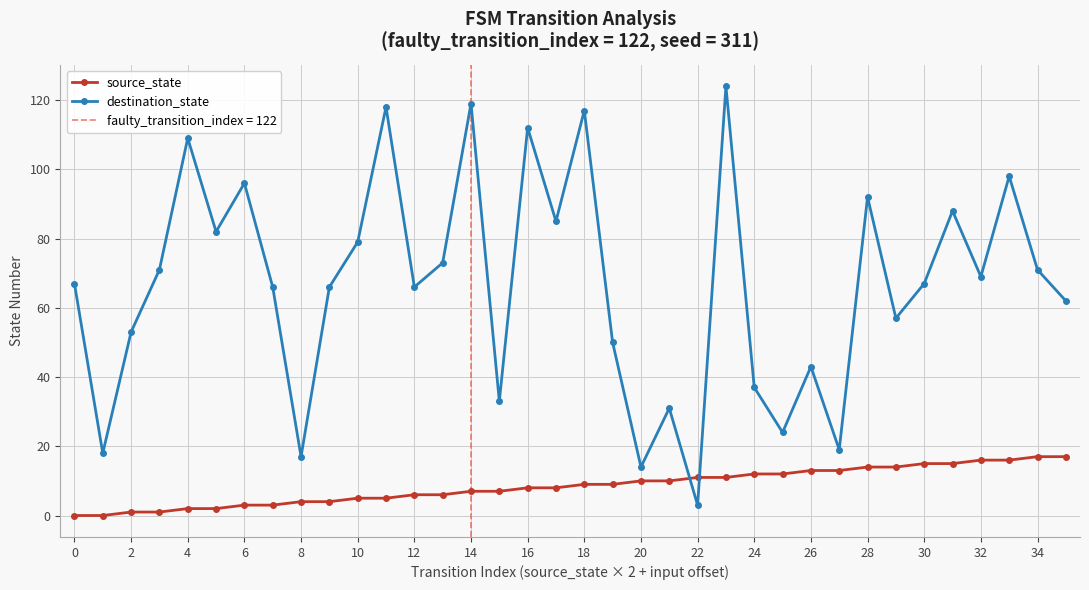

What are all the series names shown in the legend?

source_state, destination_state